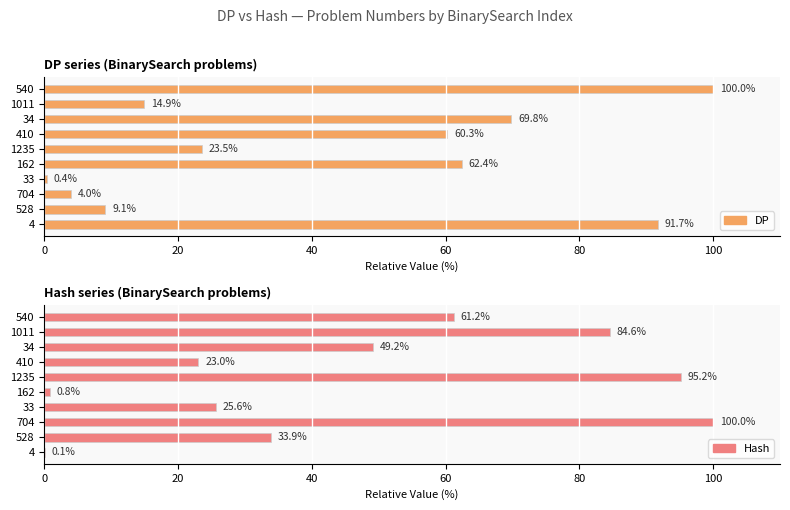

What is the highest value of the Hash series?

100.0